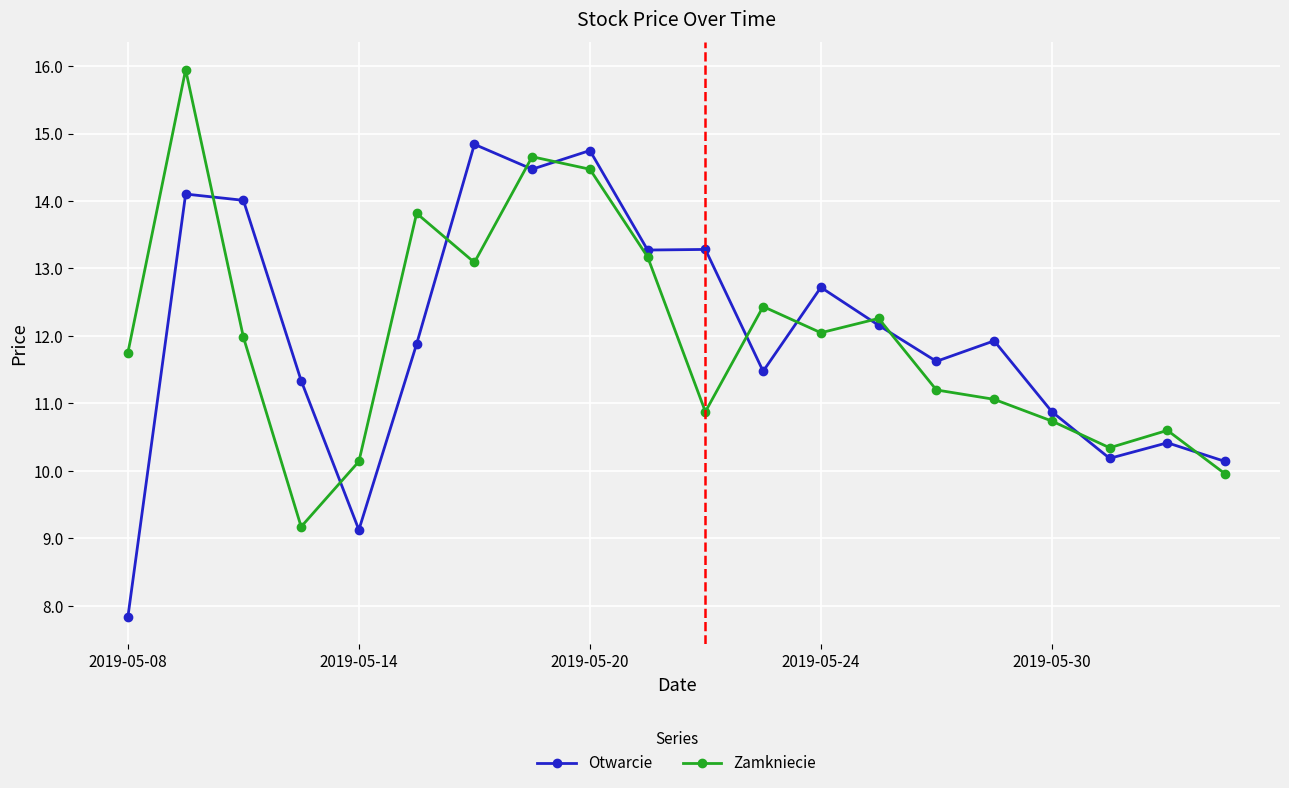

True or false: Otwarcie has more than 0 points higher than both neighbors.

True